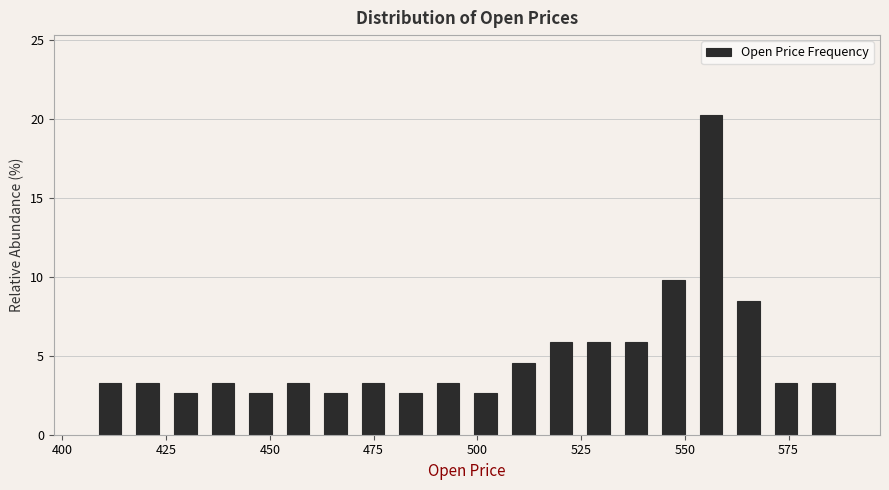

Read against the x-axis, roughly where is the centre of the tallest bar?

555